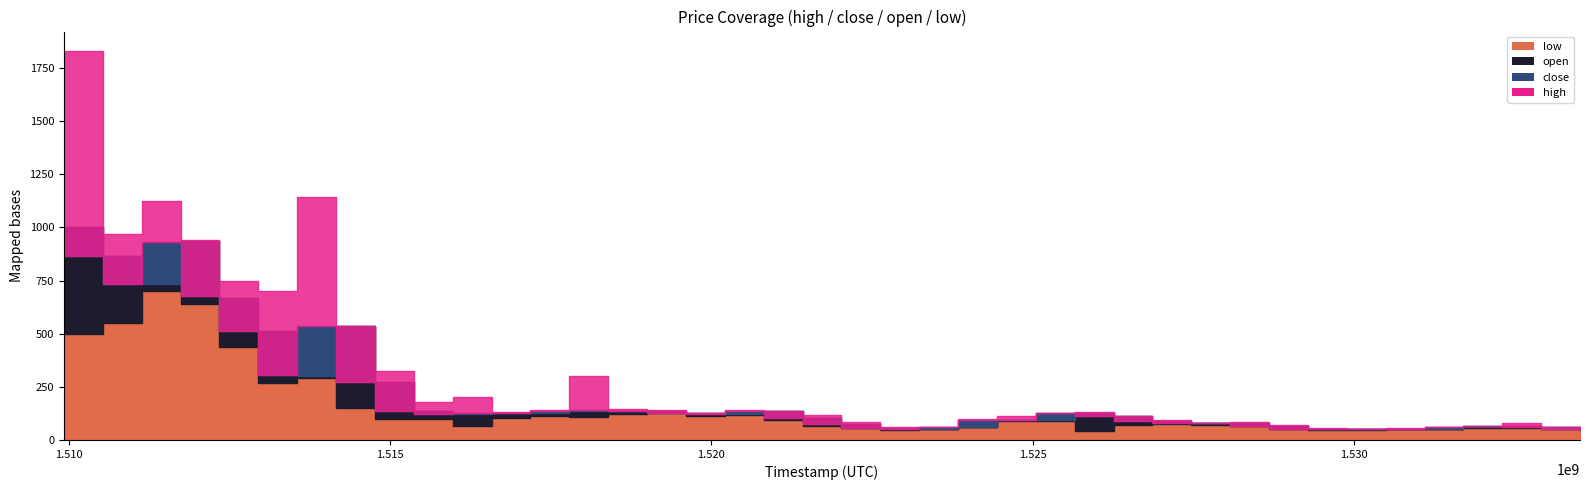

Is this an area chart (filled region under the line)?

No